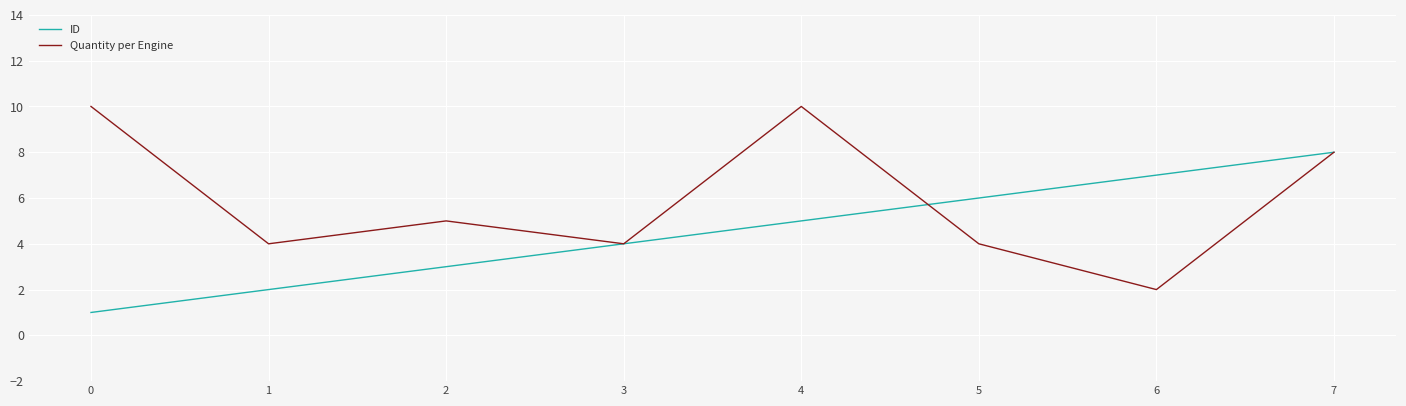

Is the value of ID at 7 greater than the value of Quantity per Engine at 1?

Yes